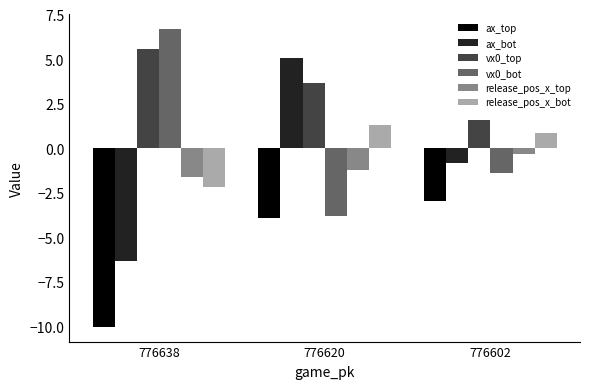

What is the sum of the release_pos_x_top values at 776638 and 776602?

-2.0